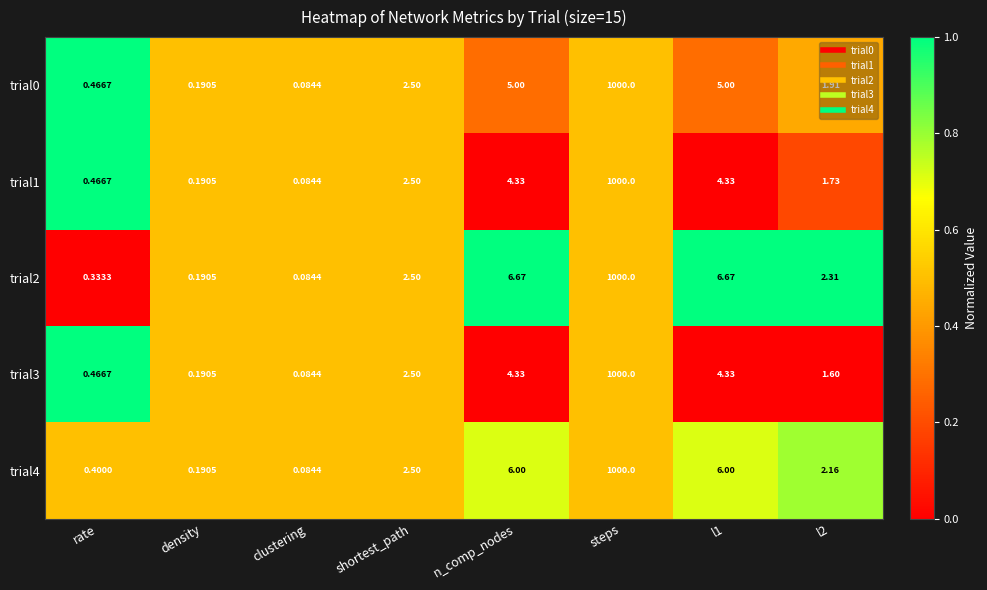

At how many categories does at least one series exceed 0?

8